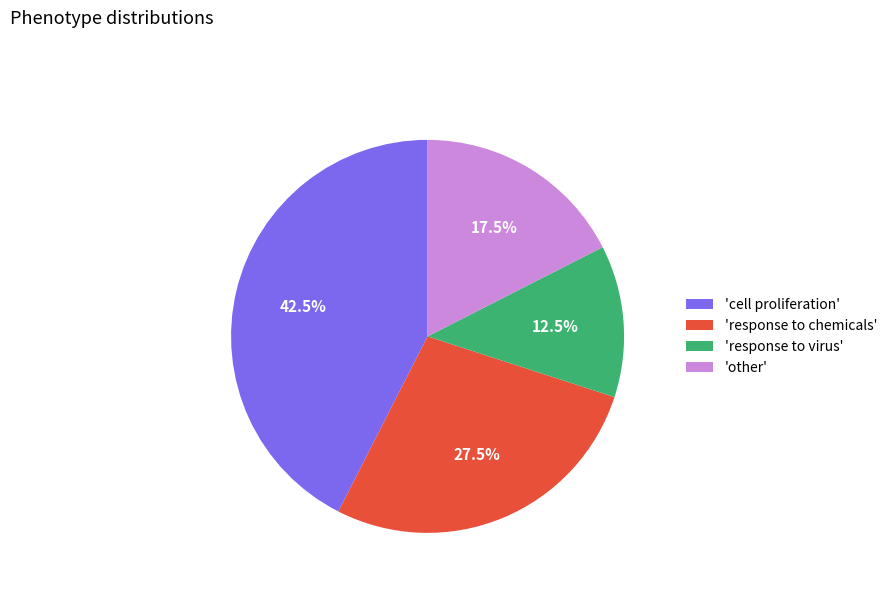

Approximately how many times larger is the value at 'cell proliferation' compared to 'other'?

2.4